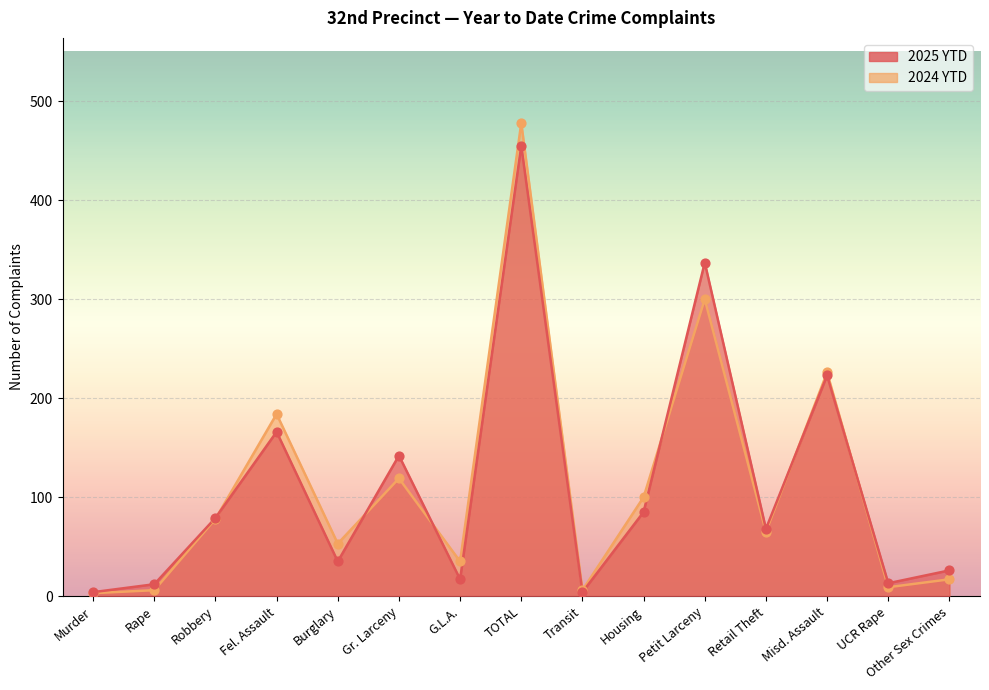

At which category is the sum across all series the highest?

TOTAL